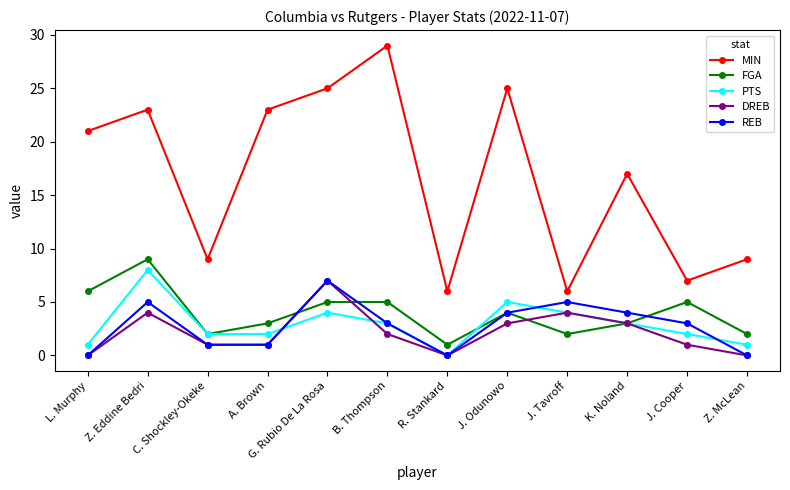

True or false: MIN and DREB intersect in this chart.

False